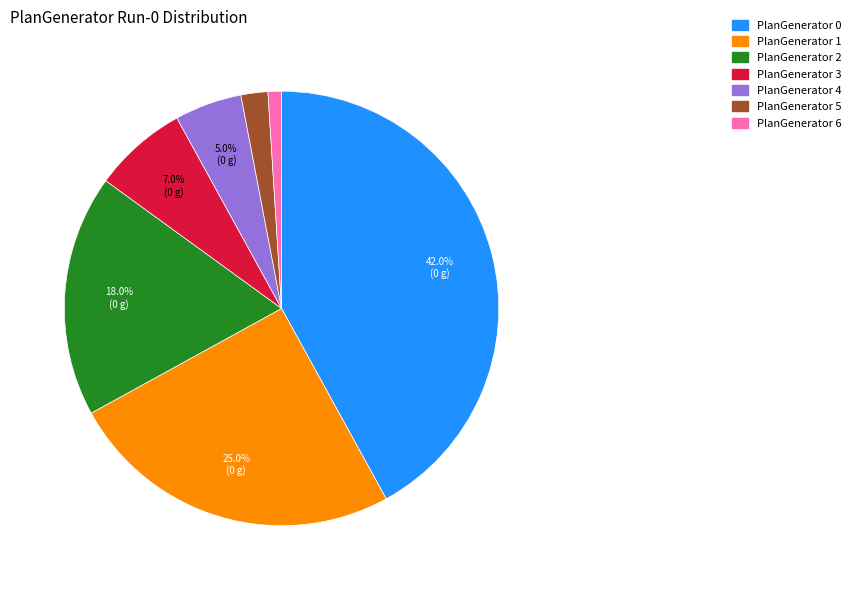

How many slices are in this pie chart?

7